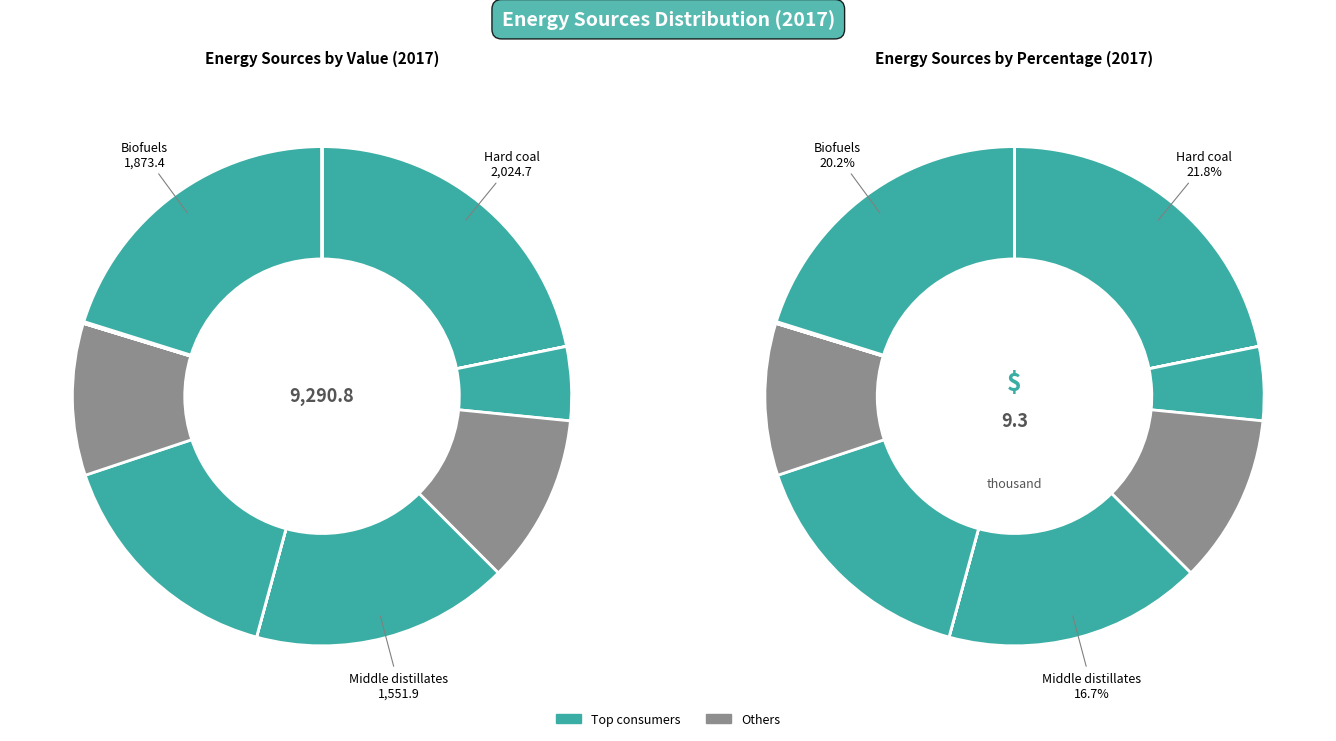

Which category has the biggest portion of the pie?

Hard coal